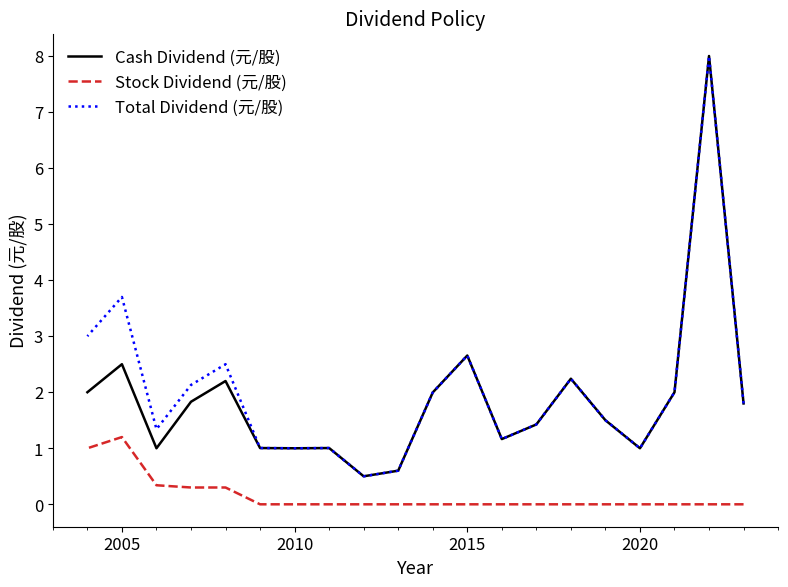

The Stock Dividend (元/股) series shows 0.1 at 16. True or false?

False